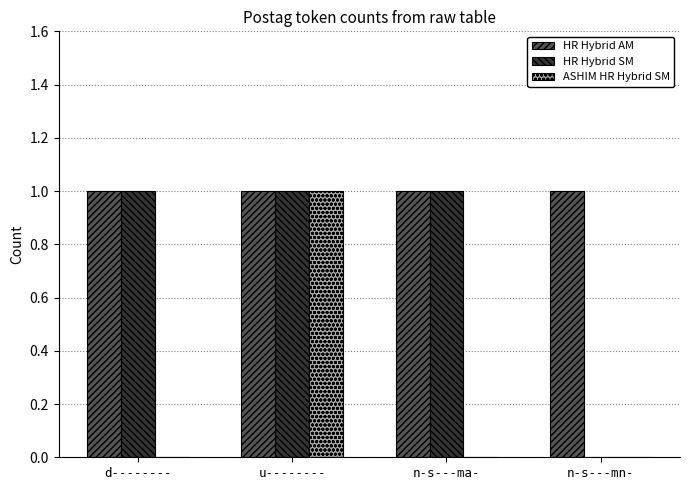

At which category is the sum across all series the highest?

u--------